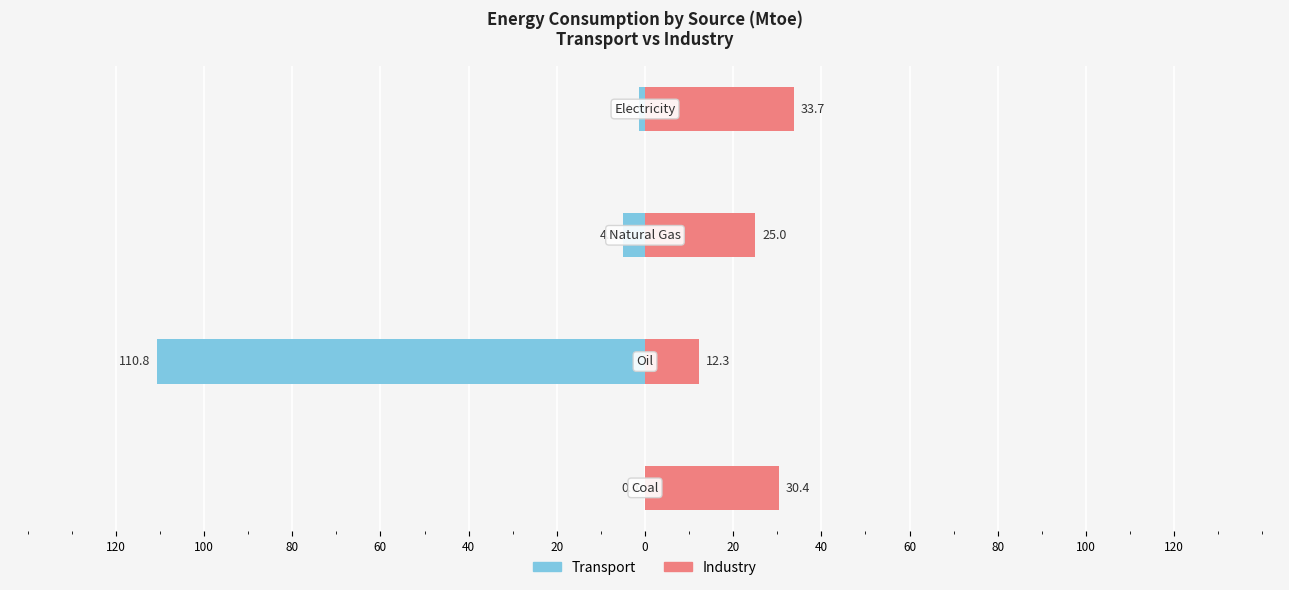

How many bars are there in each group?

2